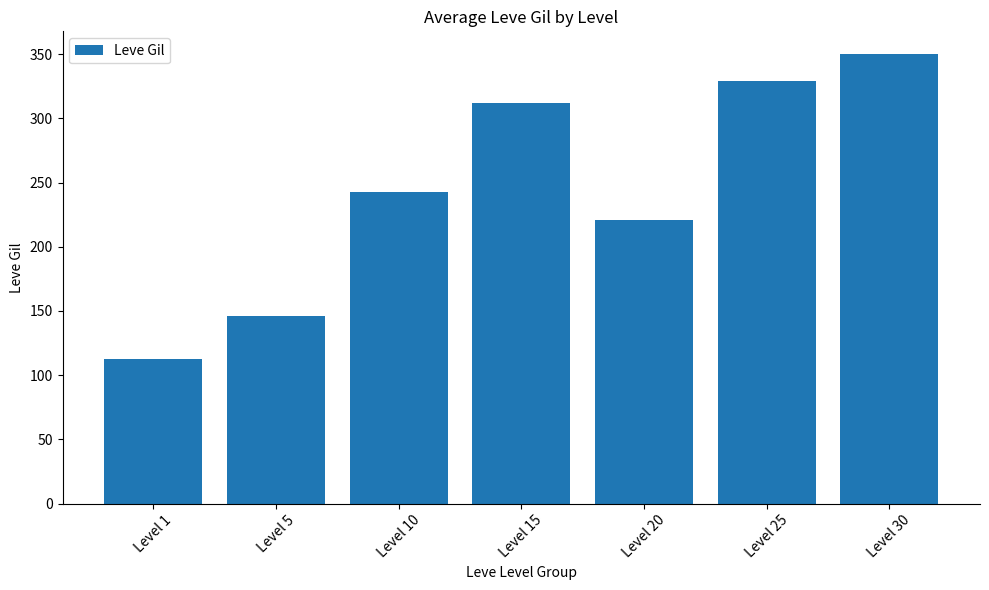

What value does the data have at Level 5?

146.2